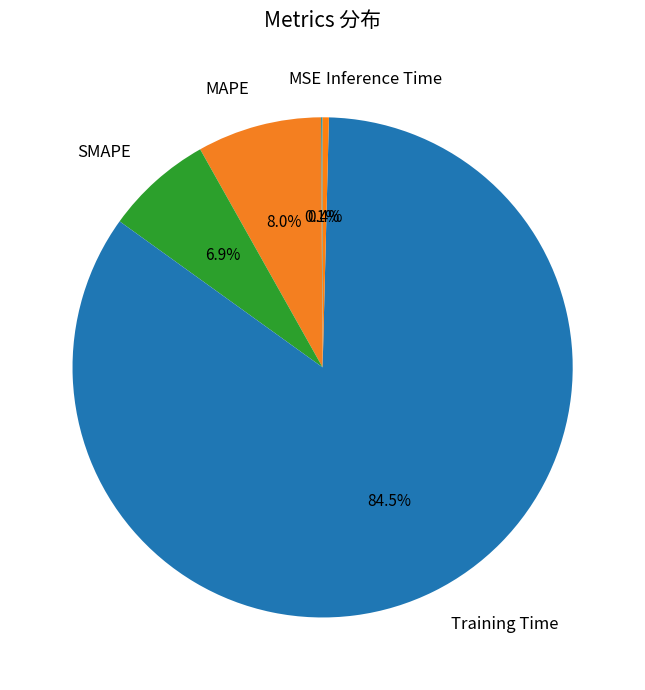

Does Training Time represent more than half of the total?

Yes